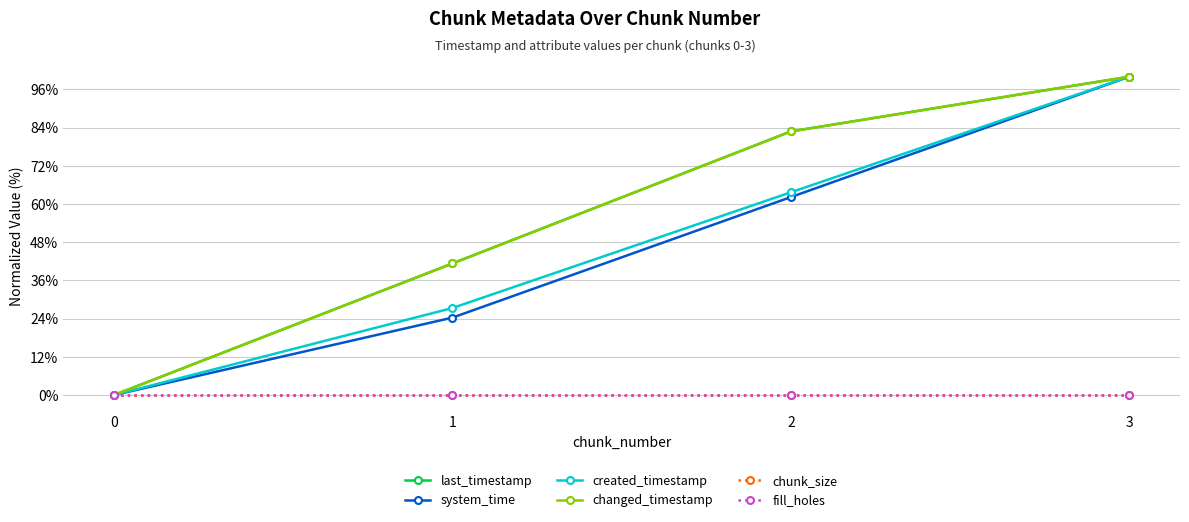

Is this an area chart (filled region under the line)?

No